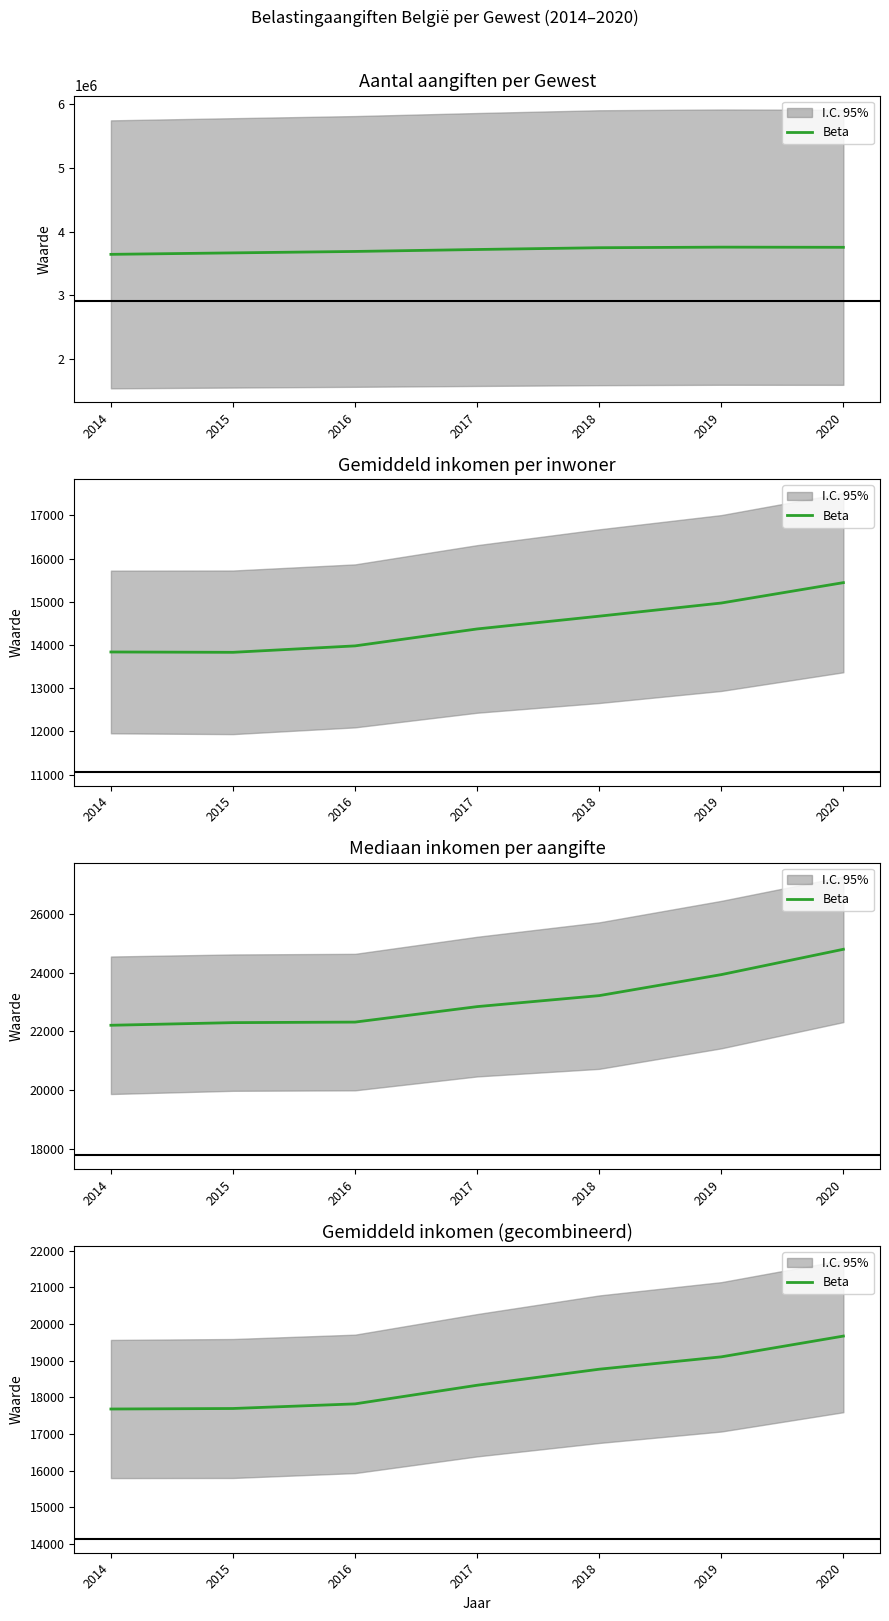

What is the change in value from 2015 to 2020?

+1973.5